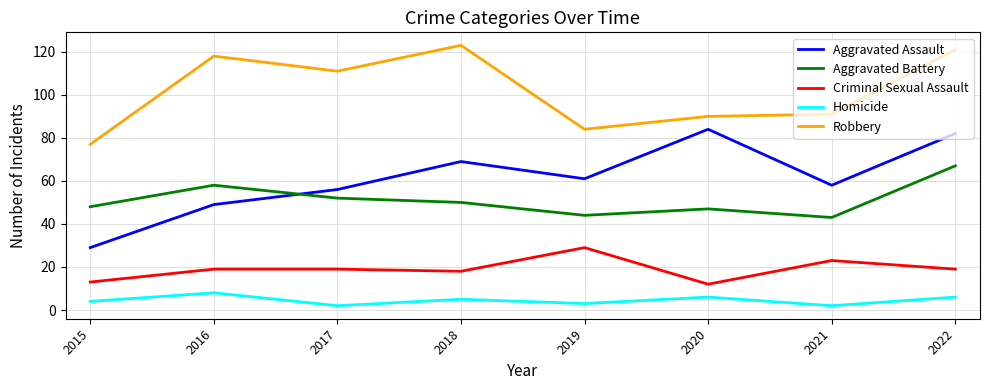

What is the spread (max minus min) of values at 2021?

89